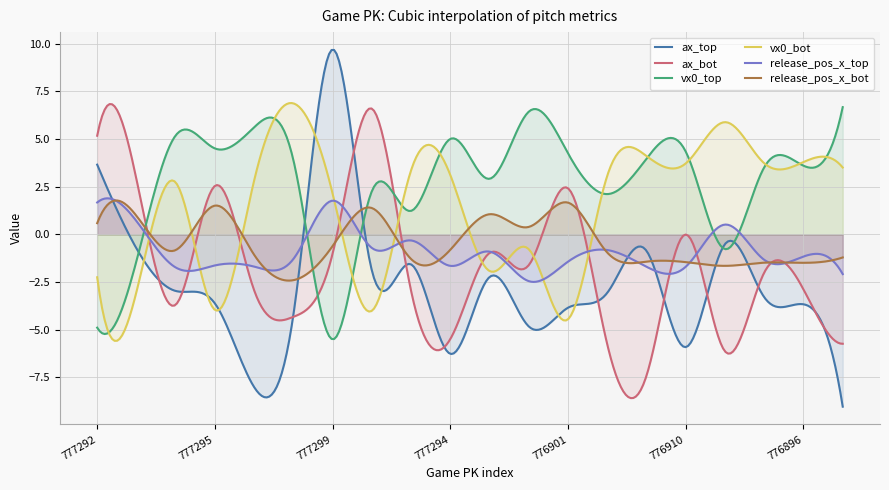

How many positive values does the ax_bot series have?

5